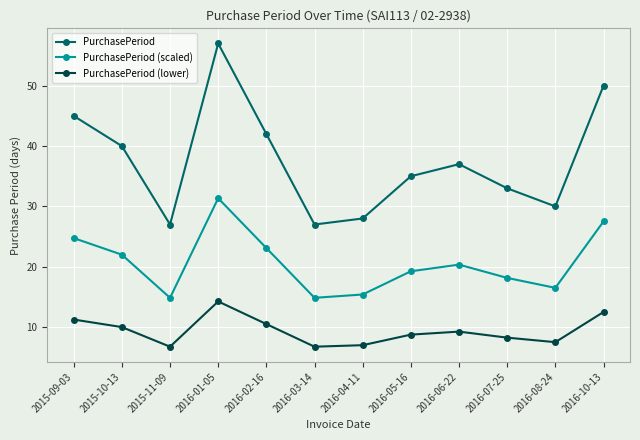

What is the value of the PurchasePeriod (lower) point at the 11th from the left?

7.5